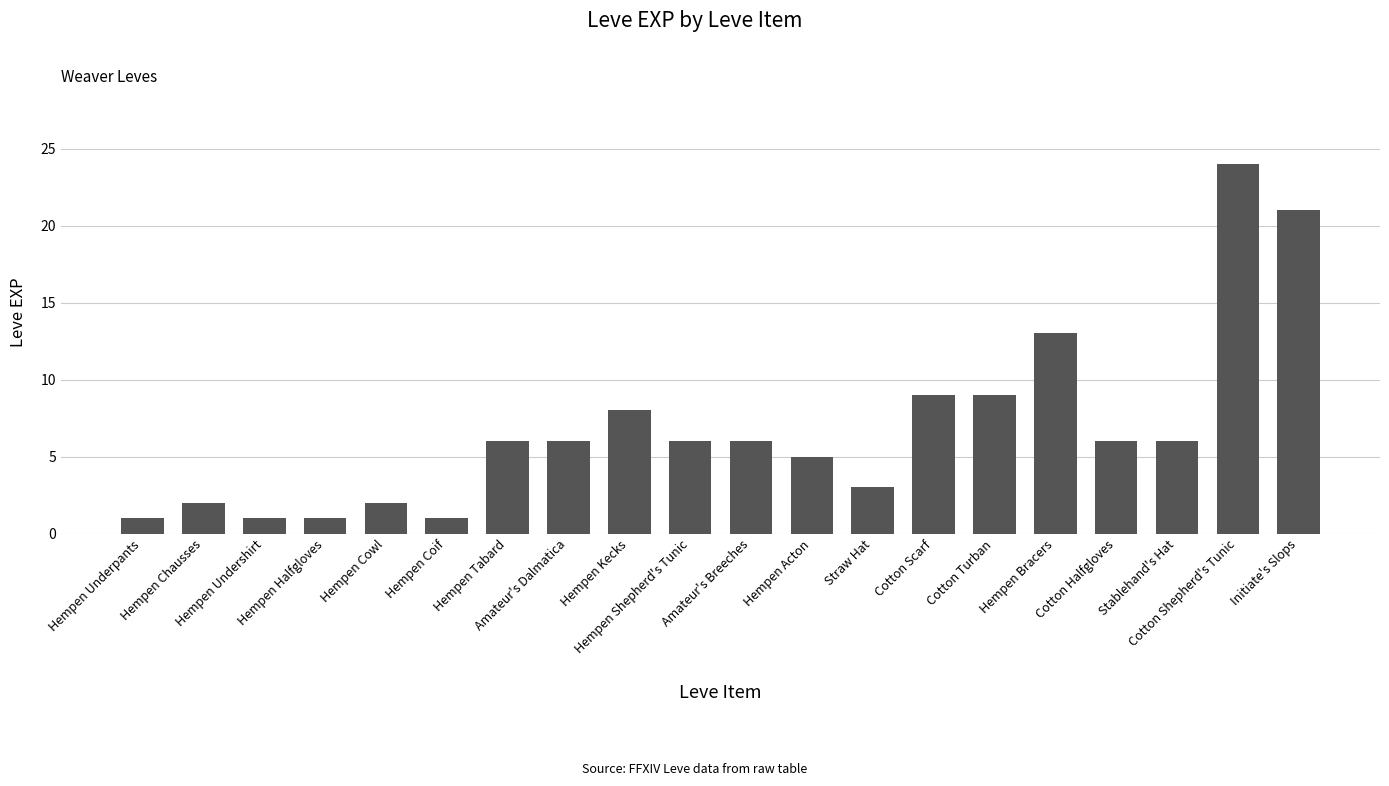

Reading left to right, transcribe all the data shown in this chart.

Hempen Underpants=1	Hempen Chausses=2	Hempen Undershirt=1	Hempen Halfgloves=1	Hempen Cowl=2	Hempen Coif=1	Hempen Tabard=6	Amateur's Dalmatica=6	Hempen Kecks=8	Hempen Shepherd's Tunic=6	Amateur's Breeches=6	Hempen Acton=5	Straw Hat=3	Cotton Scarf=9	Cotton Turban=9	Hempen Bracers=13	Cotton Halfgloves=6	Stablehand's Hat=6	Cotton Shepherd's Tunic=24	Initiate's Slops=21